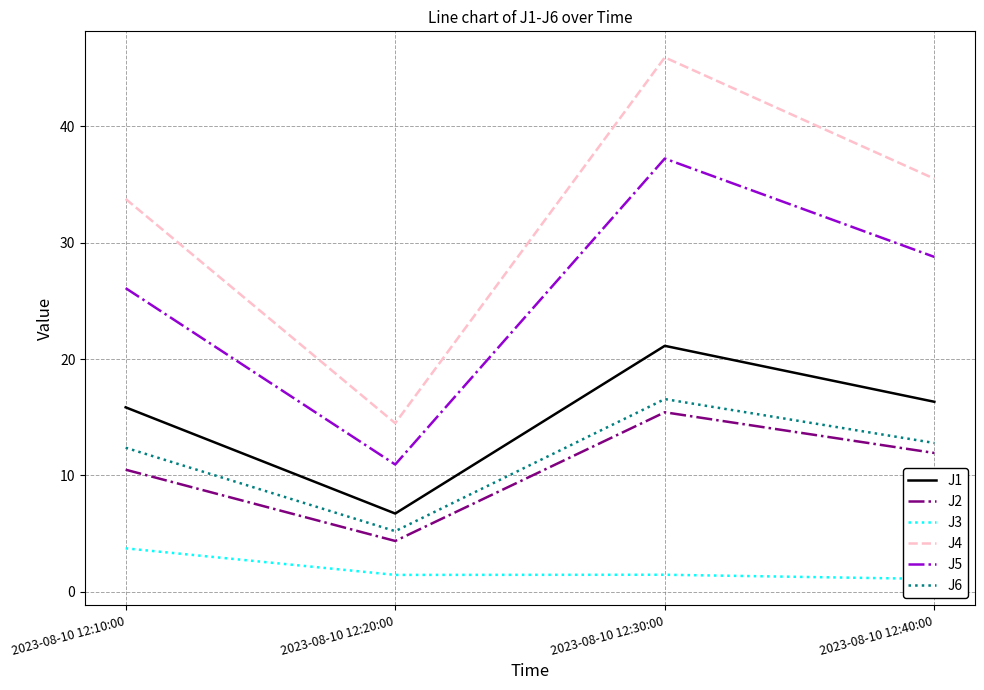

What is the label of the 1st point from the right?

2023-08-10 12:40:00